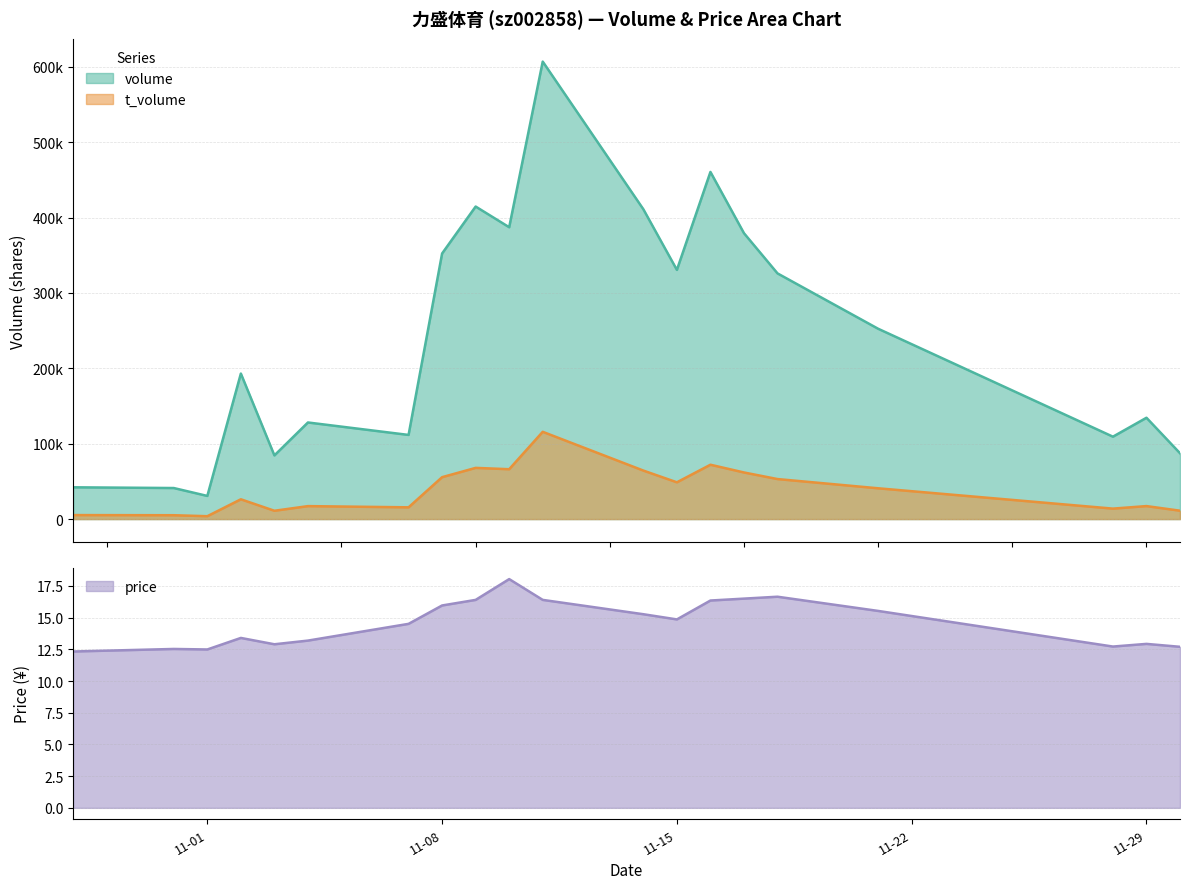

What is the maximum value for price?

18.0